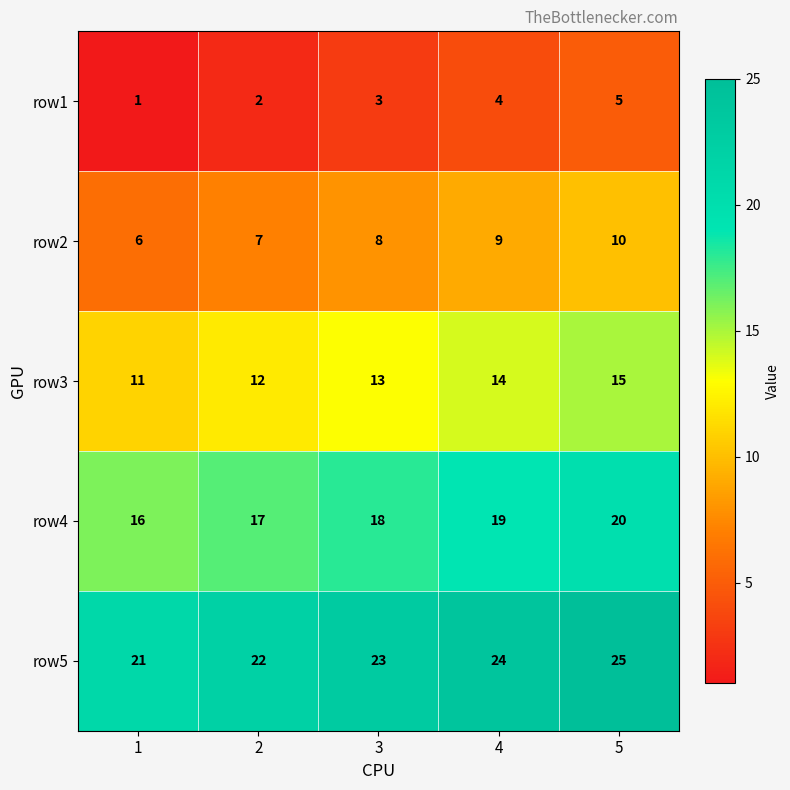

Which series has the largest total across all categories?

row5